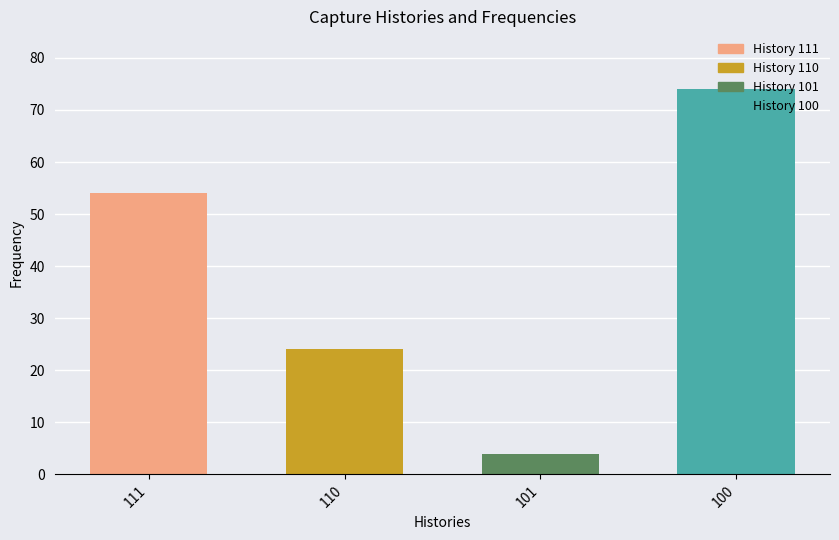

True or false: the data shows 4 at 101.

True